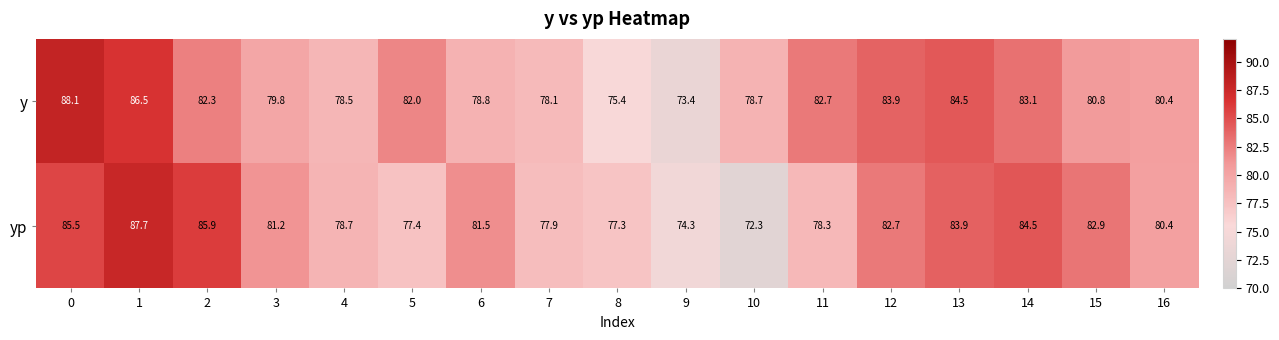

What value does the y series have at 14?

83.1